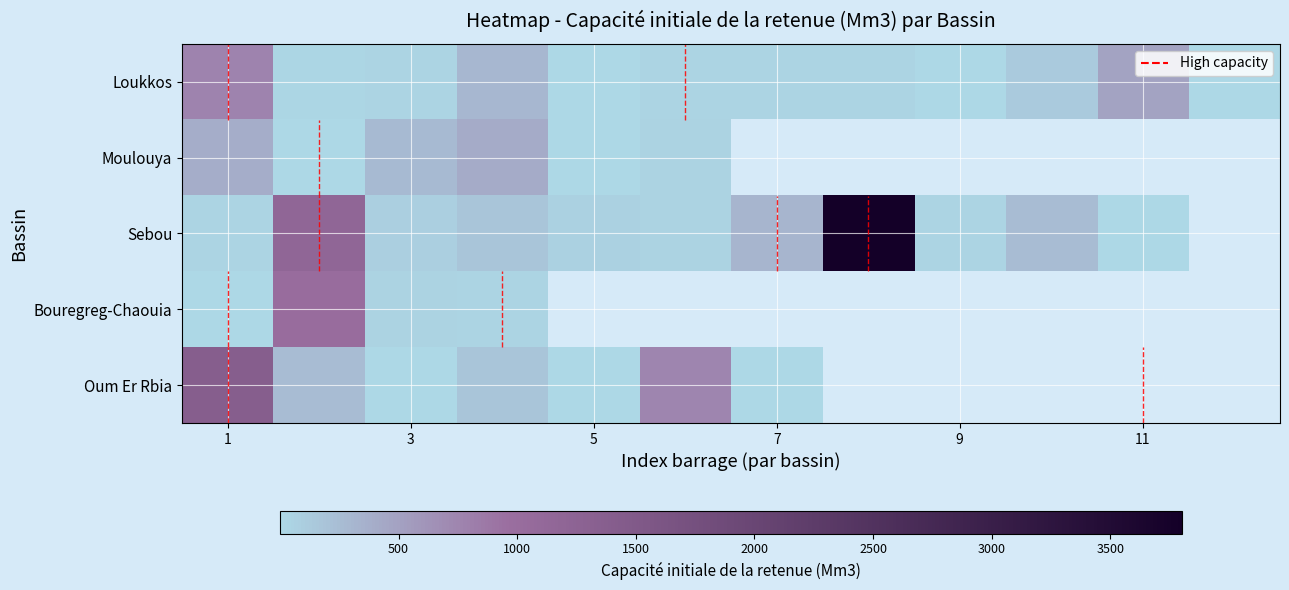

At how many categories does at least one series exceed 2407?

1